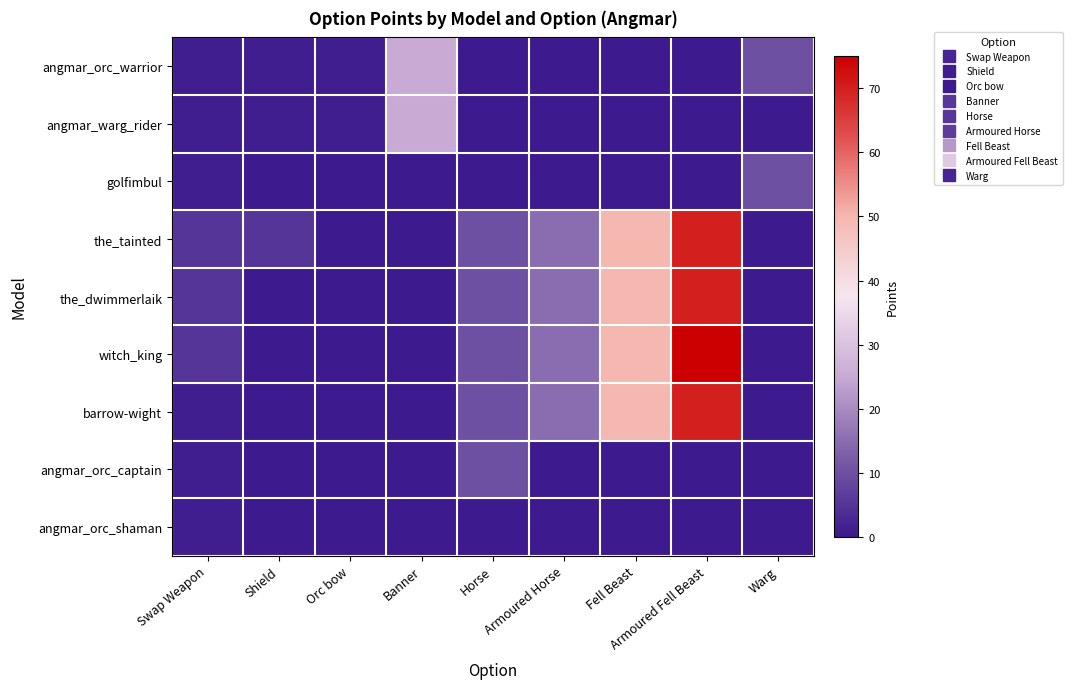

What is the maximum value shown in the chart?

75